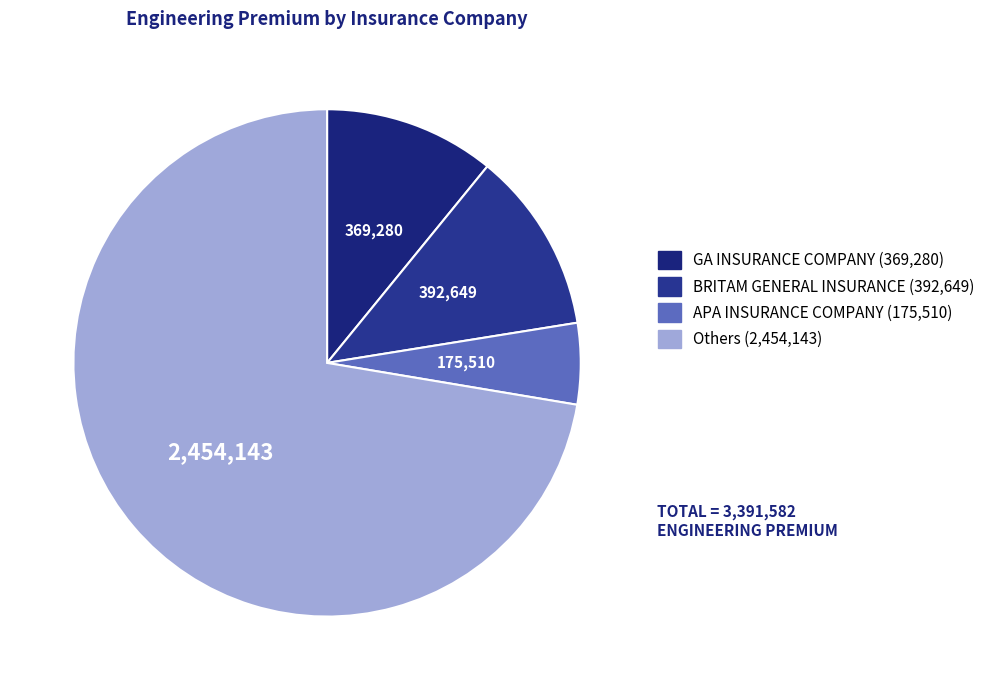

How many segments does this pie chart have?

4